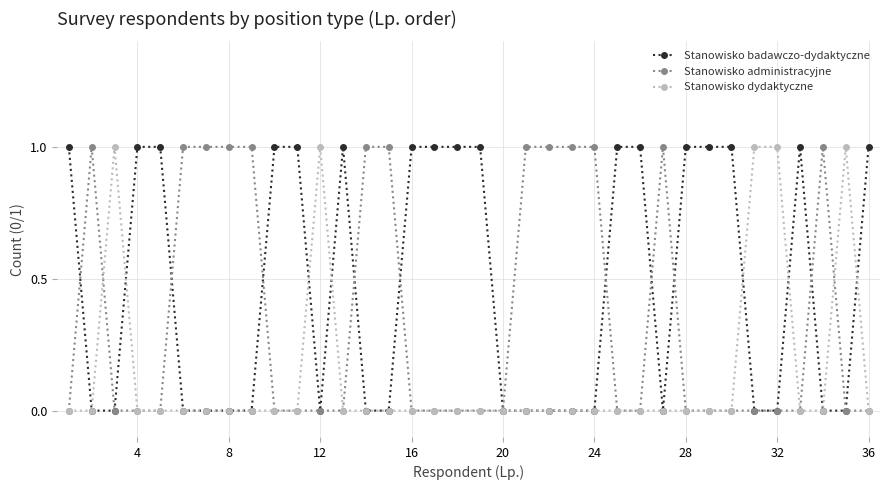

Reading right to left, transcribe all the data shown in this chart.

Stanowisko badawczo-dydaktyczne: 1	0	0	1	0	0	1	1	1	0	1	1	0	0	0	0	0	1	1	1	1	0	0	1	0	1	1	0	0	0	0	1	1	0	0	1
Stanowisko administracyjne: 0	0	1	0	0	0	0	0	0	1	0	0	1	1	1	1	0	0	0	0	0	1	1	0	0	0	0	1	1	1	1	0	0	0	1	0
Stanowisko dydaktyczne: 0	1	0	0	1	1	0	0	0	0	0	0	0	0	0	0	0	0	0	0	0	0	0	0	1	0	0	0	0	0	0	0	0	1	0	0